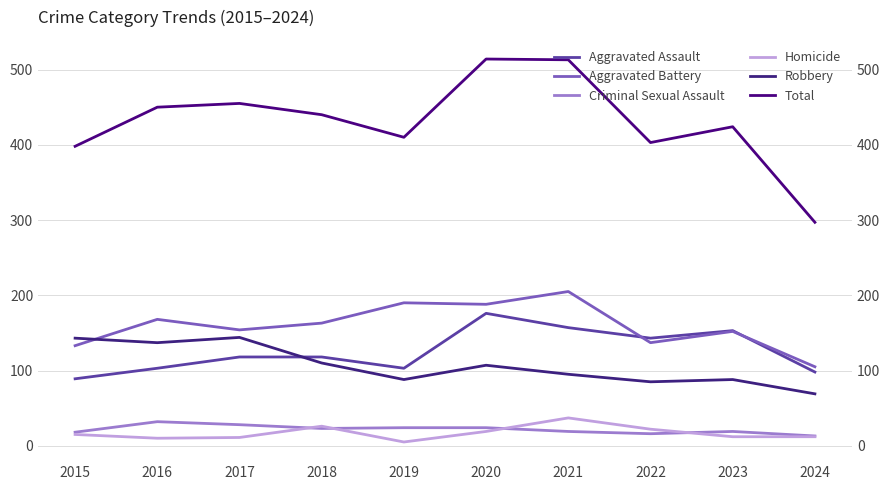

True or false: Homicide has a value of 18 at 2018.

False